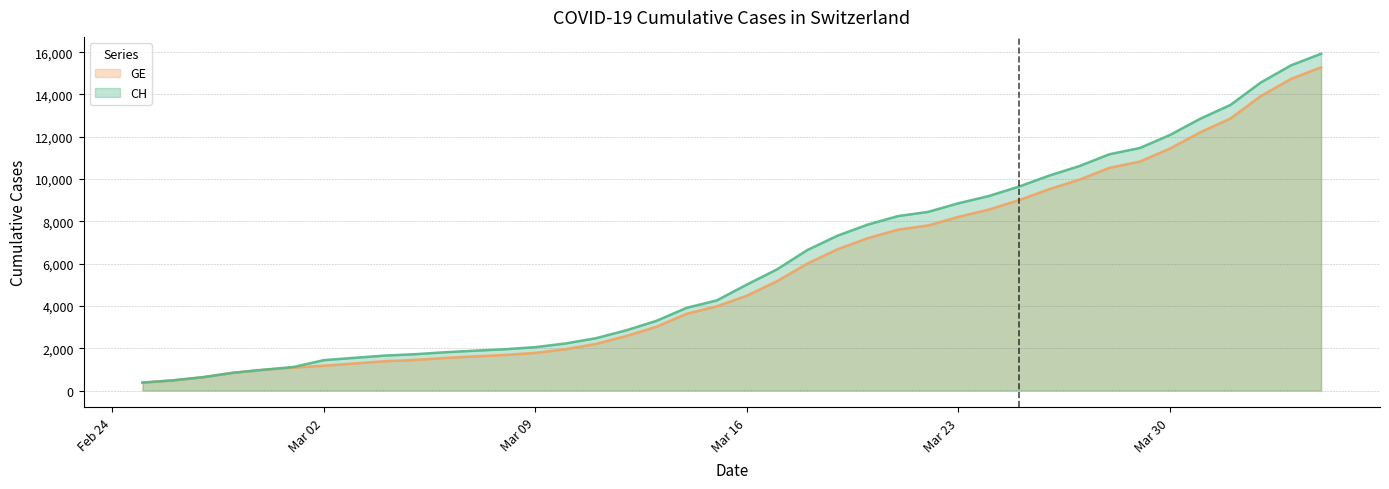

How many data points in GE are above 4485?

19